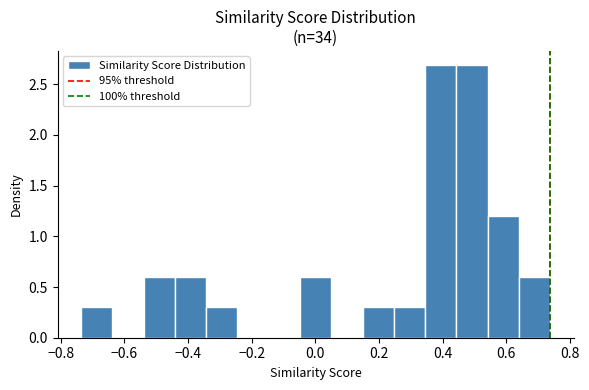

Reading left to right, transcribe this chart: for each bar, give the range it covers on the x-axis and its height. Neither the bar edges nor the heights are printed on the chart, so give them approximately, as read against the axes.

-0.74 to -0.64: 0.3
-0.64 to -0.54: 0
-0.54 to -0.44: 0.6
-0.44 to -0.34: 0.6
-0.34 to -0.24: 0.3
-0.24 to -0.14: 0
-0.14 to -0.04: 0
-0.04 to 0.06: 0.6
0.06 to 0.14: 0
0.14 to 0.24: 0.3
0.24 to 0.34: 0.3
0.34 to 0.44: 2.7
0.44 to 0.54: 2.7
0.54 to 0.64: 1.2
0.64 to 0.74: 0.6